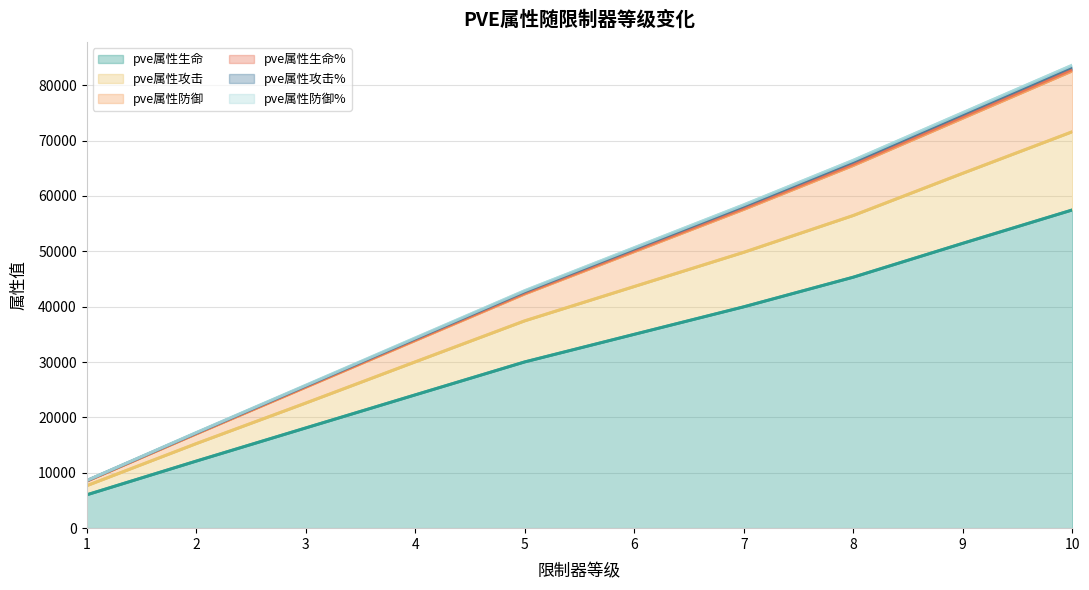

True or false: pve属性攻击 and pve属性攻击% intersect in this chart.

False